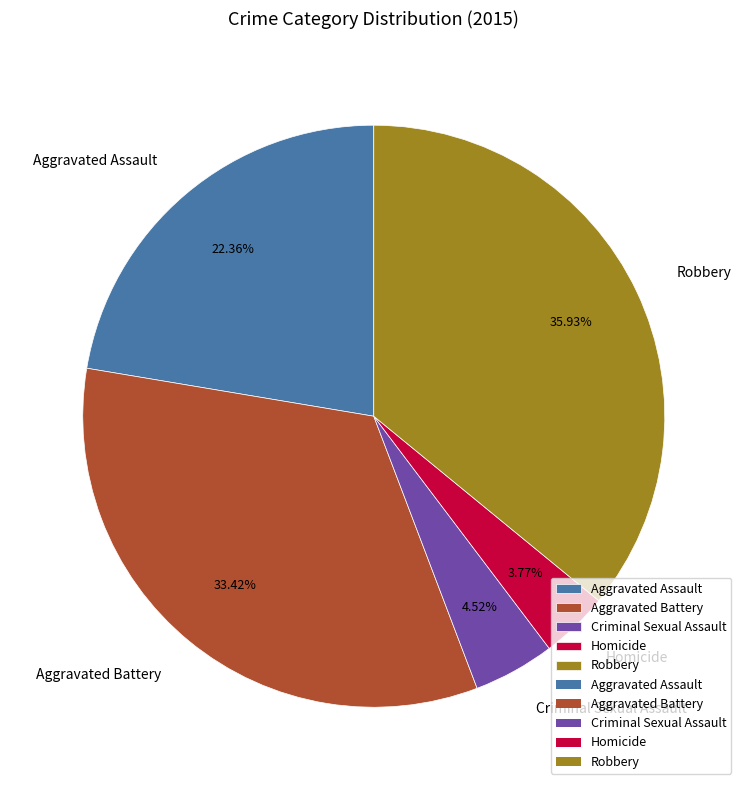

Count the number of slices in the pie.

5